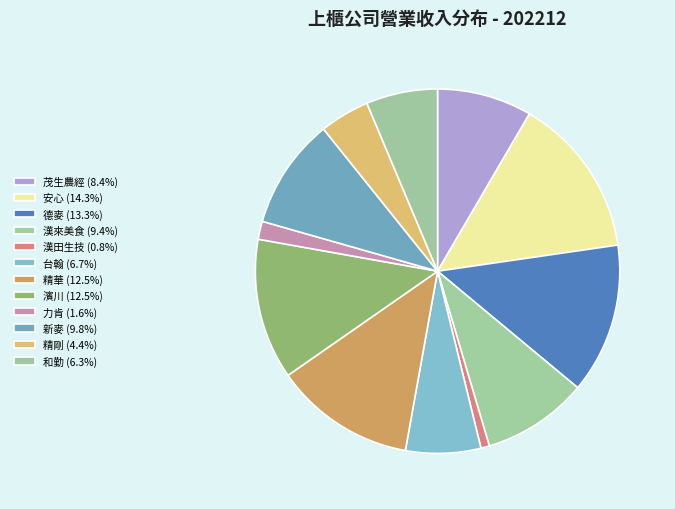

How many segments does this pie chart have?

12